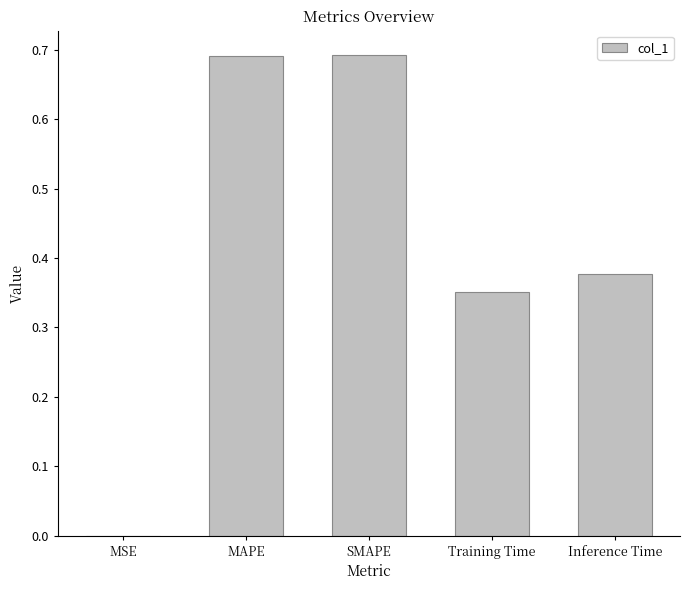

What is the sum of all values?

2.1